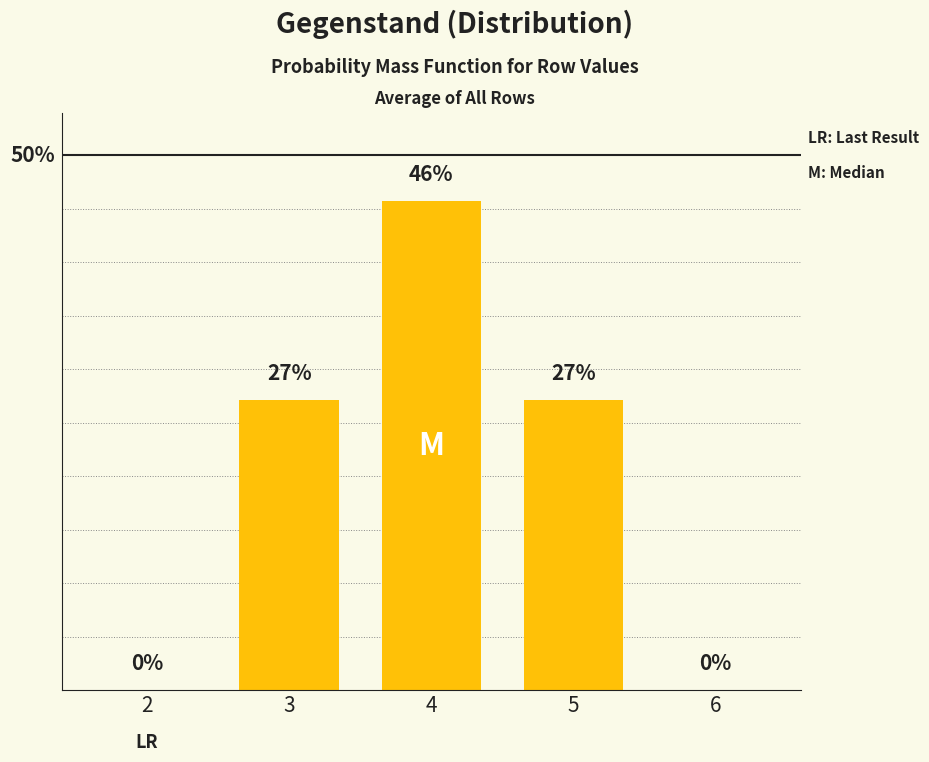

Where does the data first go above 27?

3